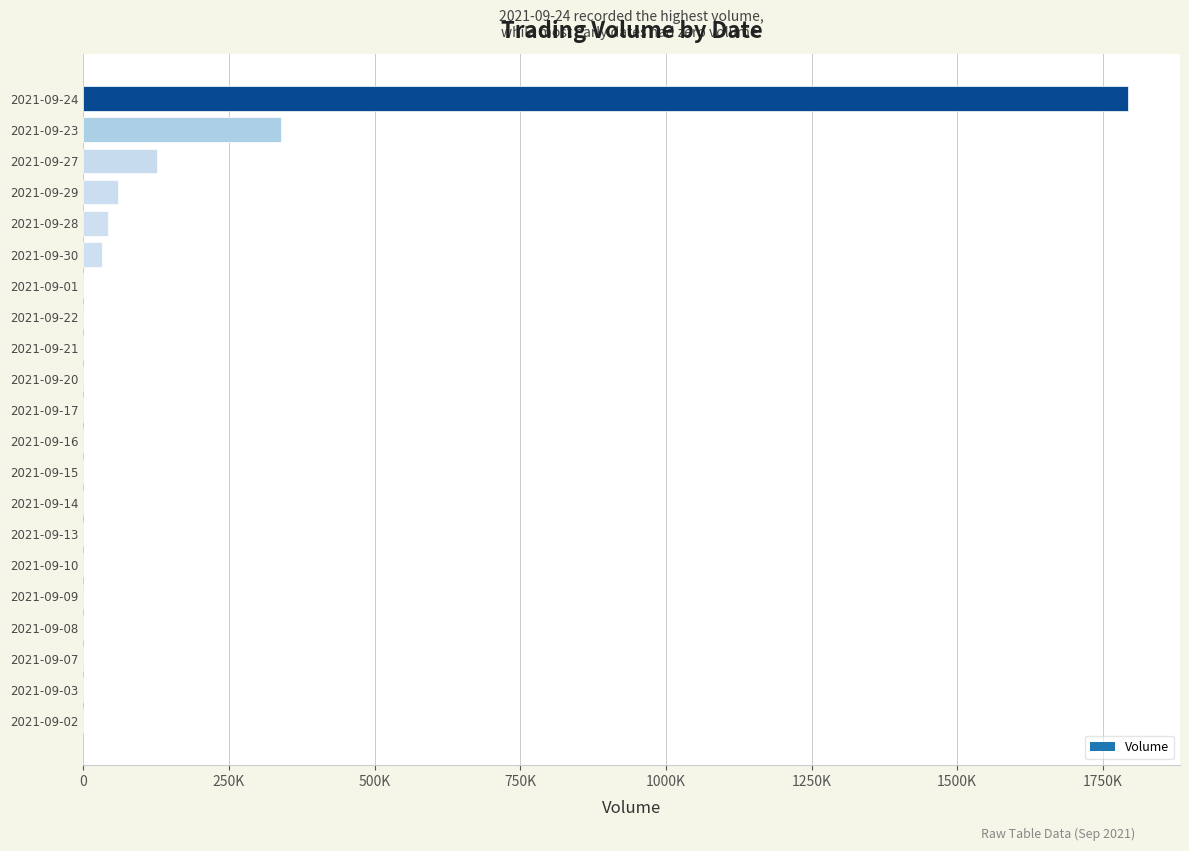

How many bars are there in total?

21